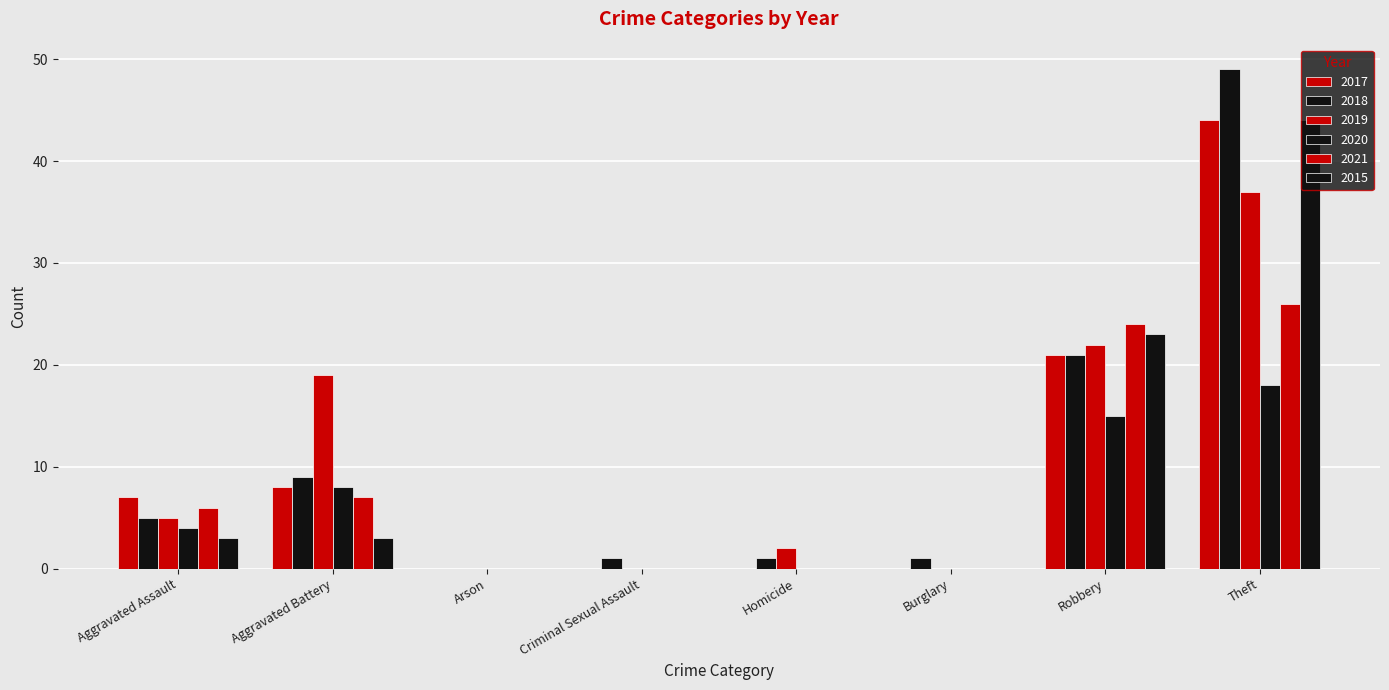

What is the maximum value shown in the chart?

49